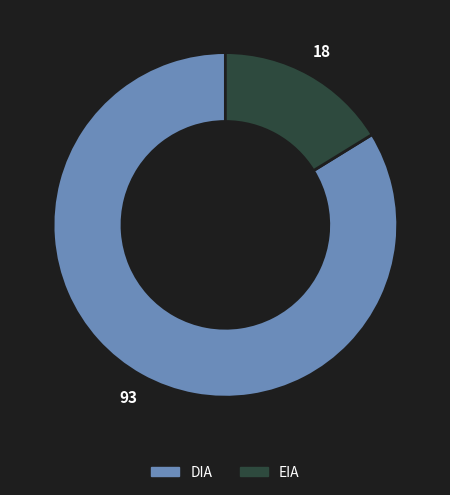

Approximately how many times larger is the value at EIA compared to DIA?

0.2